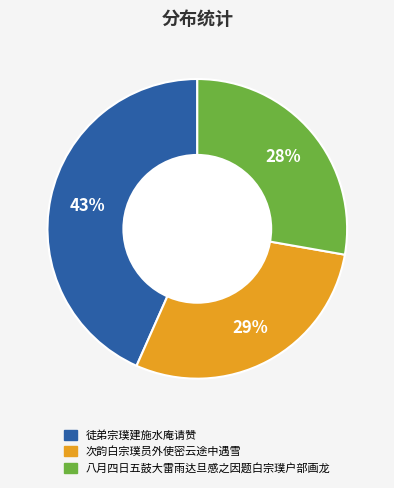

Does any single category account for the majority?

No